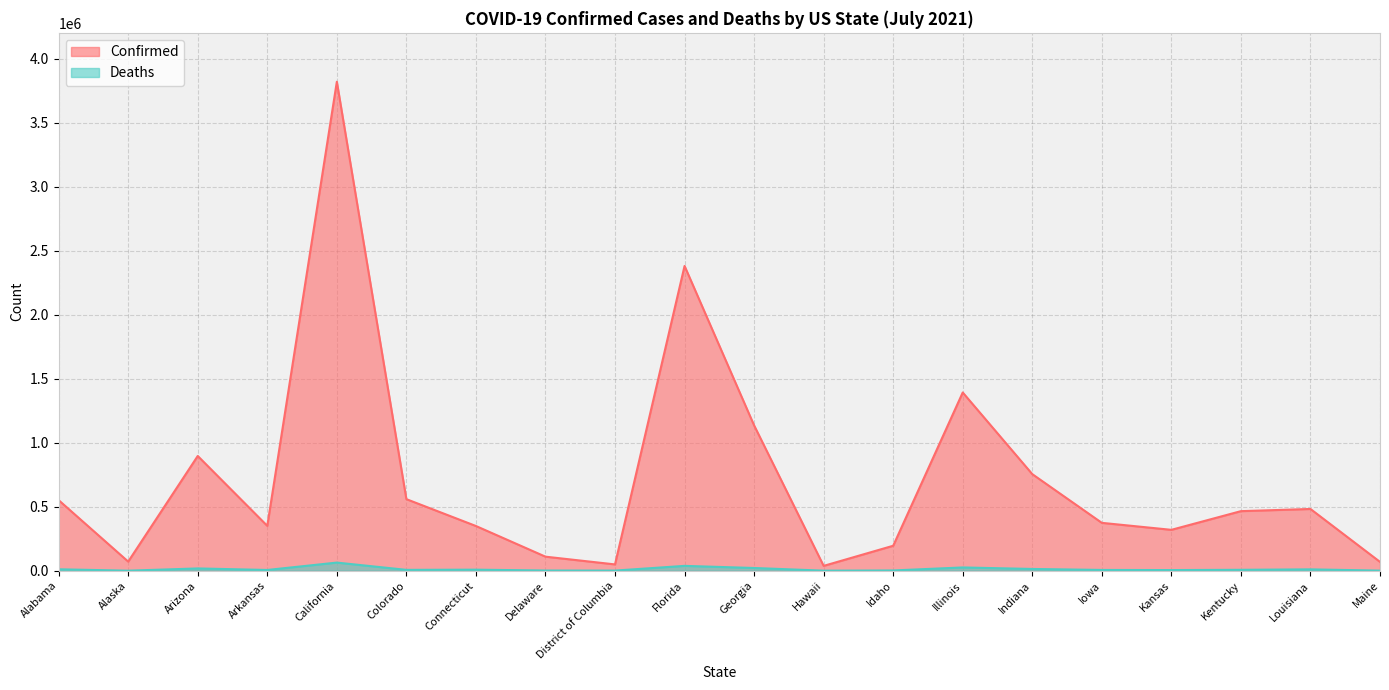

What is the label of the 7th point from the left?

Connecticut